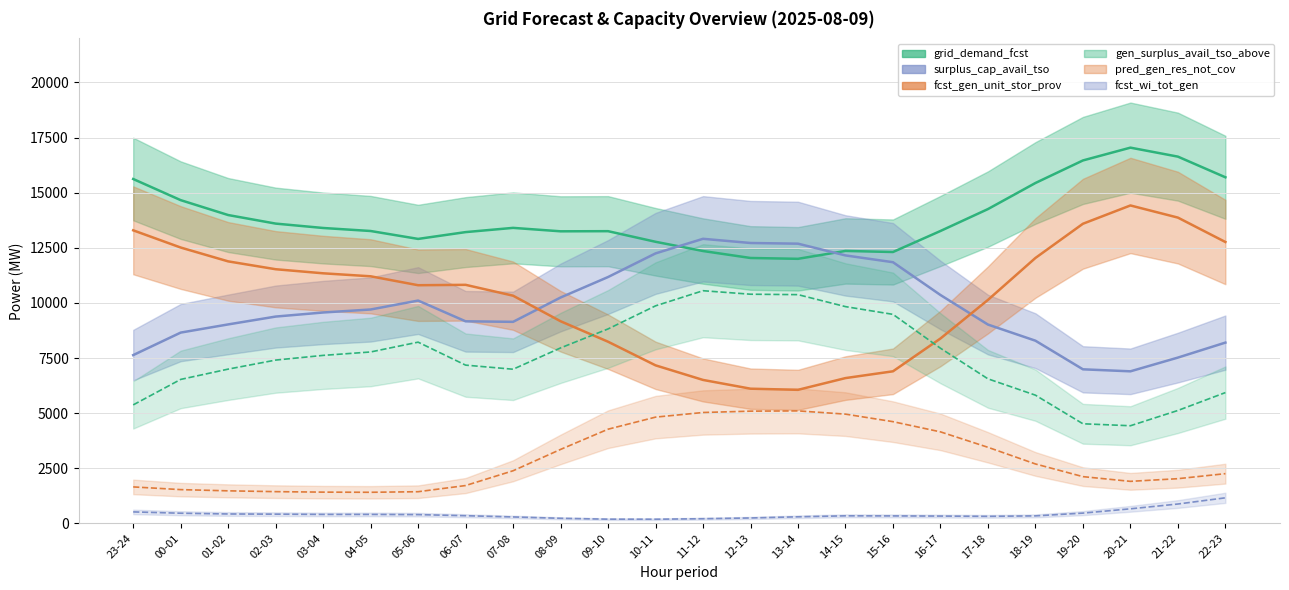

True or false: pred_gen_res_not_cov and fcst_gen_unit_stor_prov cross at least once.

False